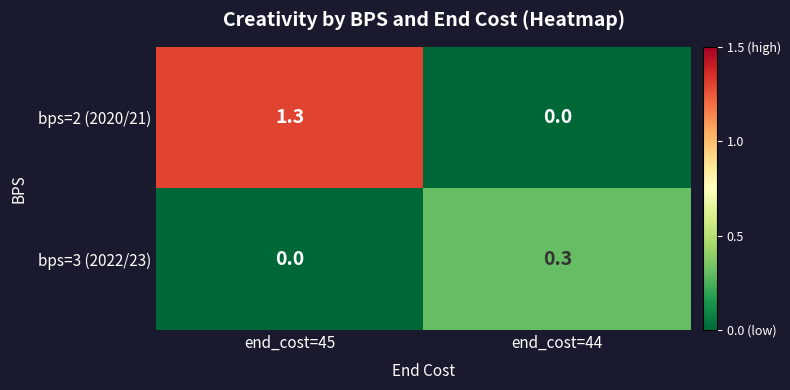

Reading left to right, list all the values displayed in this chart.

bps=2 (2020/21): end_cost=45=1.3	end_cost=44=0.0
bps=3 (2022/23): end_cost=45=0.0	end_cost=44=0.3